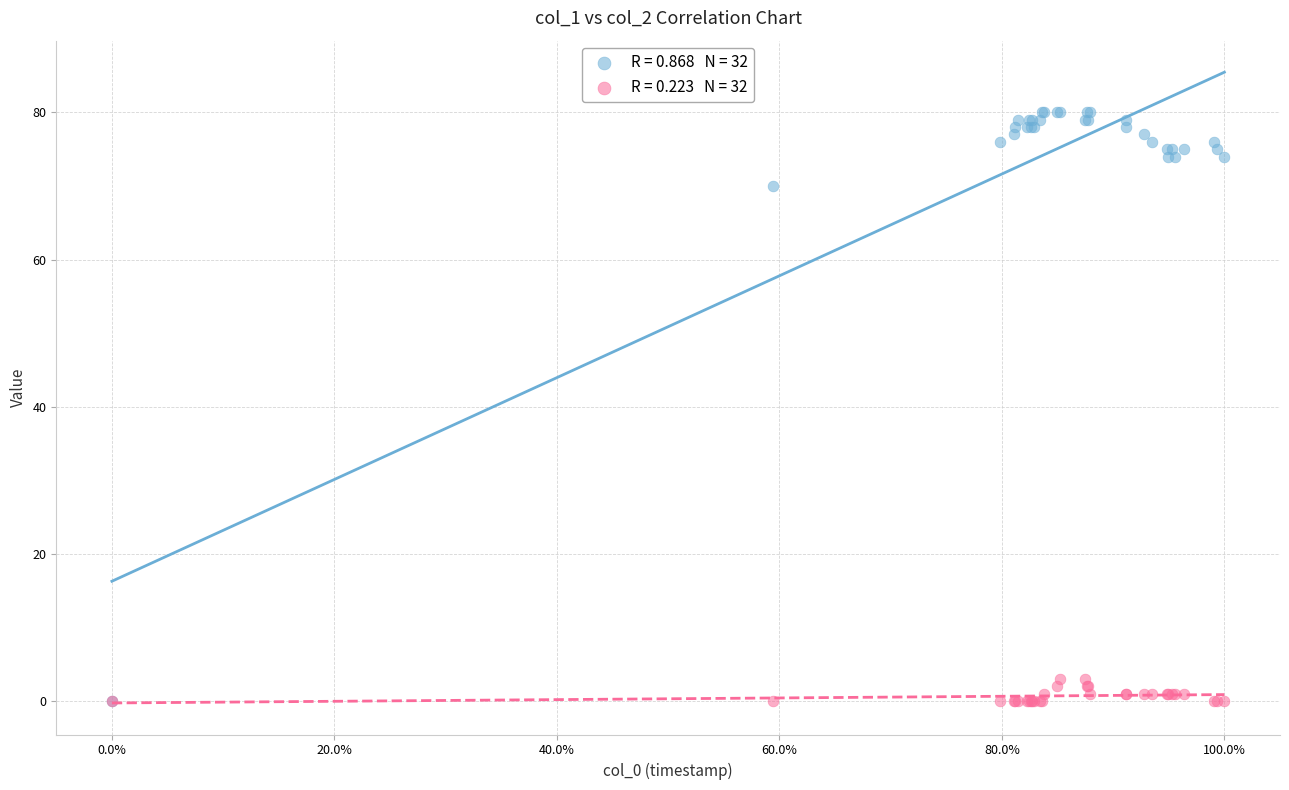

Across all series, what Y value is closest to 40?

70